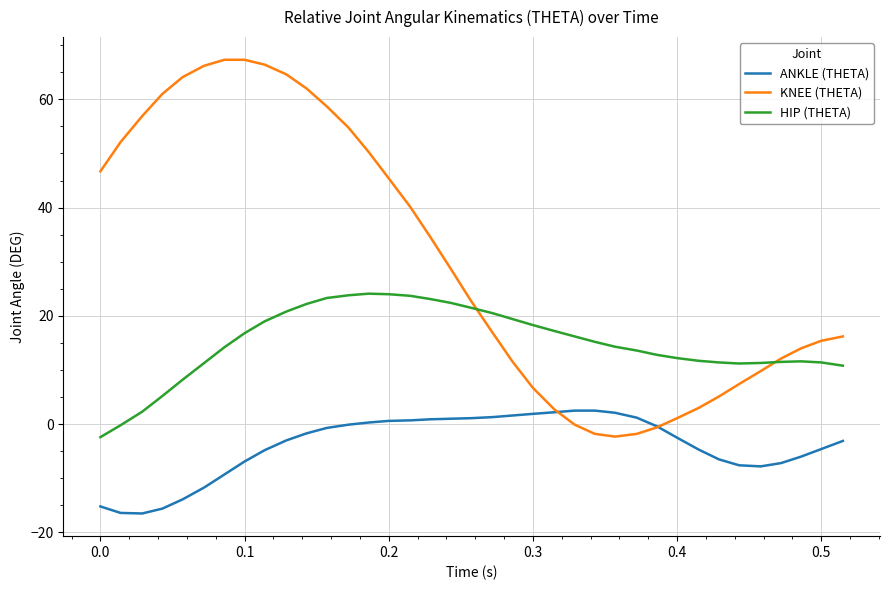

Does the chart display data point markers on the line(s)?

No